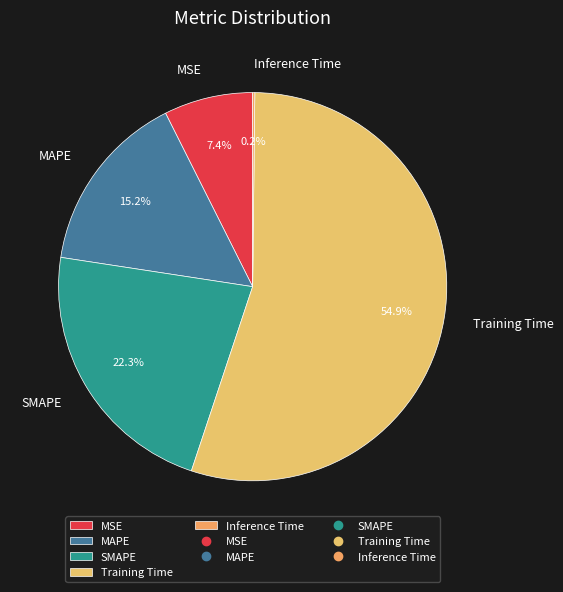

Is it true that MSE is 22% of the pie?

False